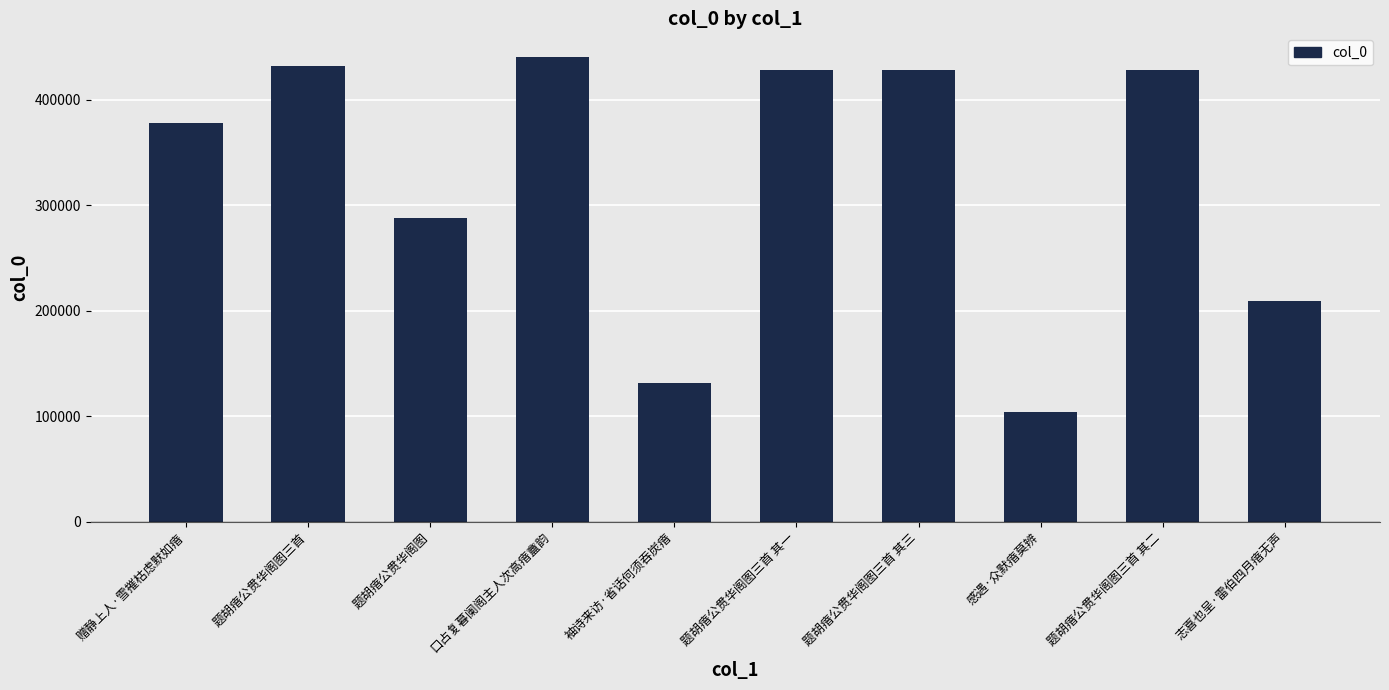

What is the minimum value shown in the chart?

103660